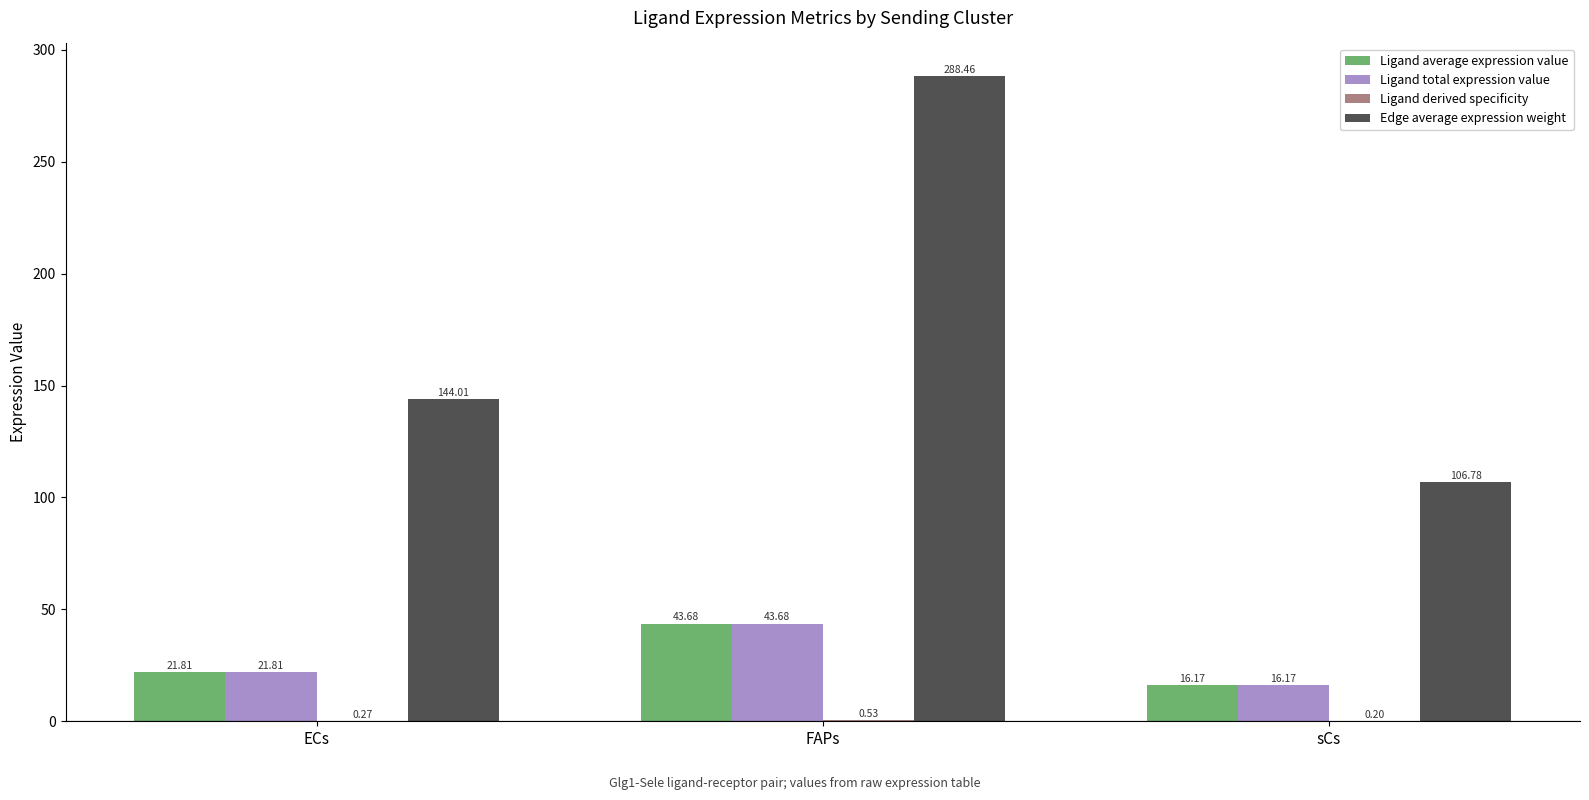

Which series has the largest range (max minus min)?

Edge average expression weight